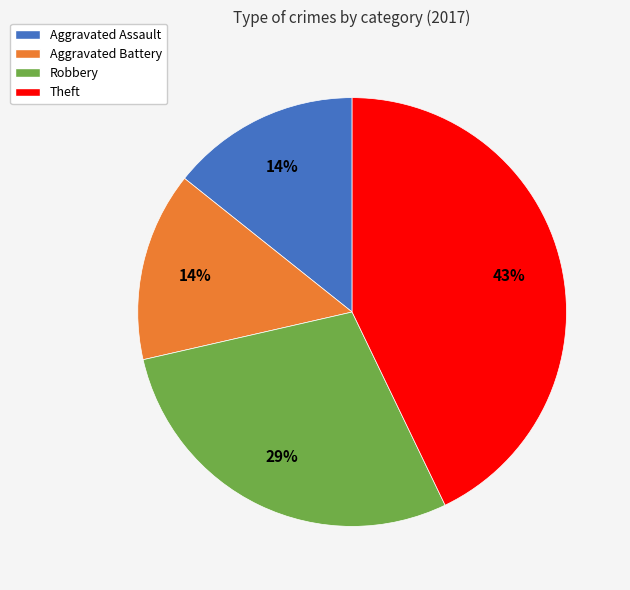

Is it true that Robbery is 29% of the pie?

True